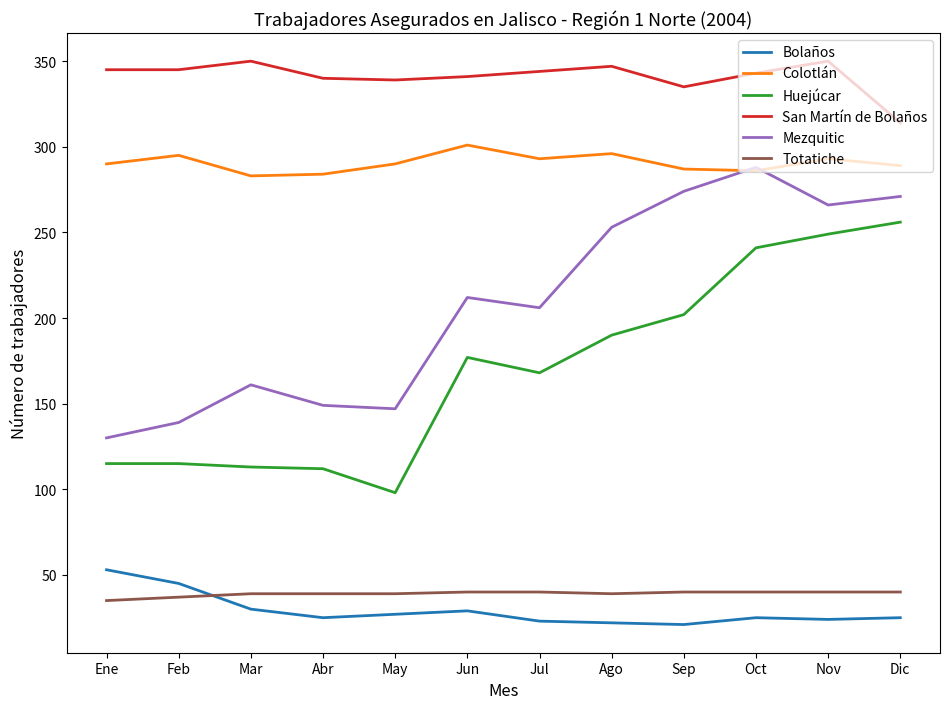

What is the highest value of the Mezquitic series?

288